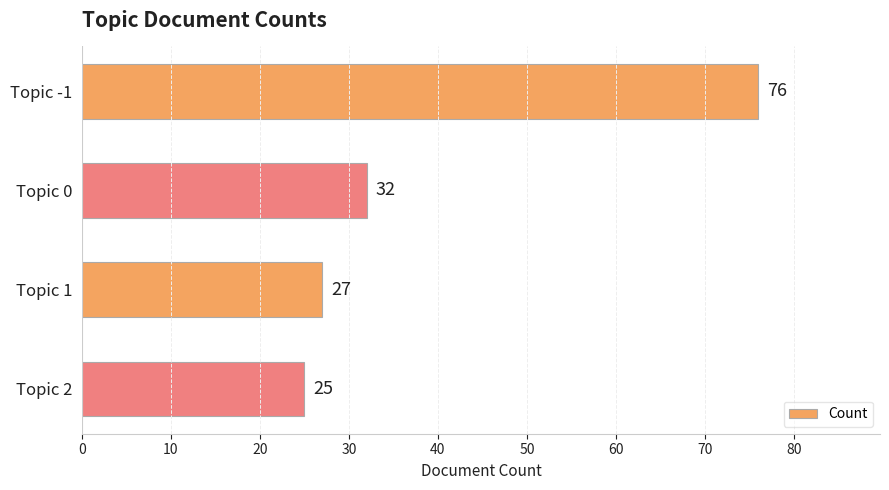

Rank the categories by value from lowest to highest.

Topic 2, Topic 1, Topic 0, Topic -1